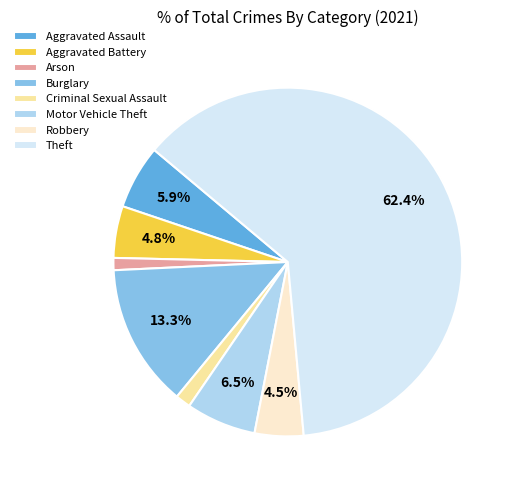

Is it true that Arson is 11% of the pie?

False